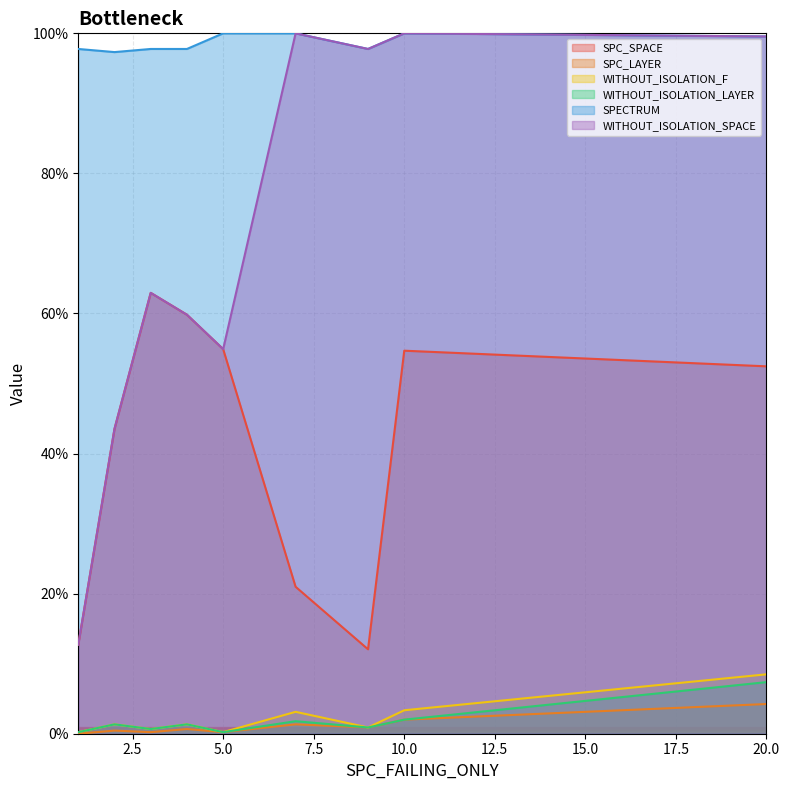

The value of SPC_LAYER at 1 is 0.0. True or false?

True